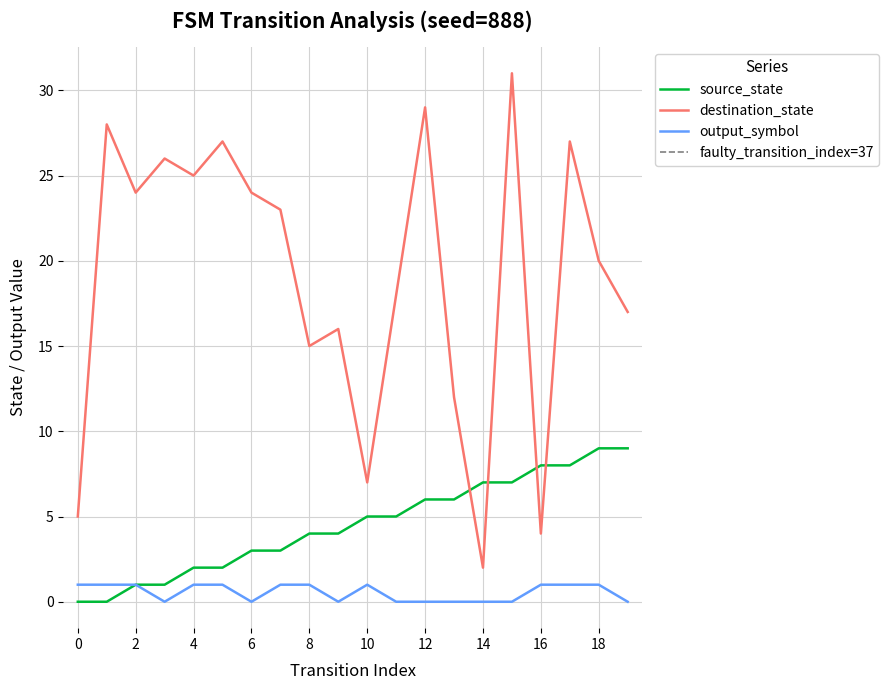

How many categories are shown in the chart?

20